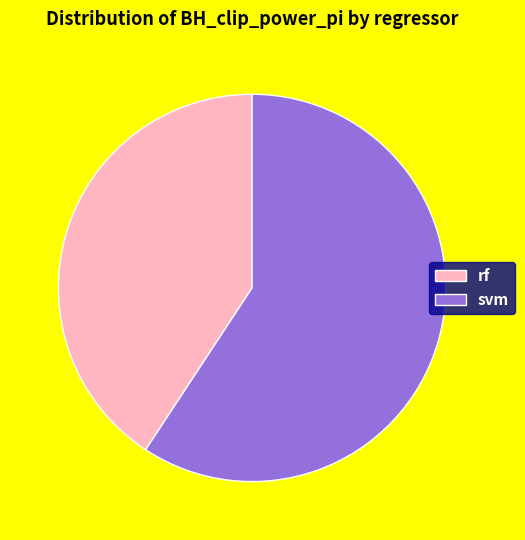

Is there any slice that represents more than half of the pie?

Yes